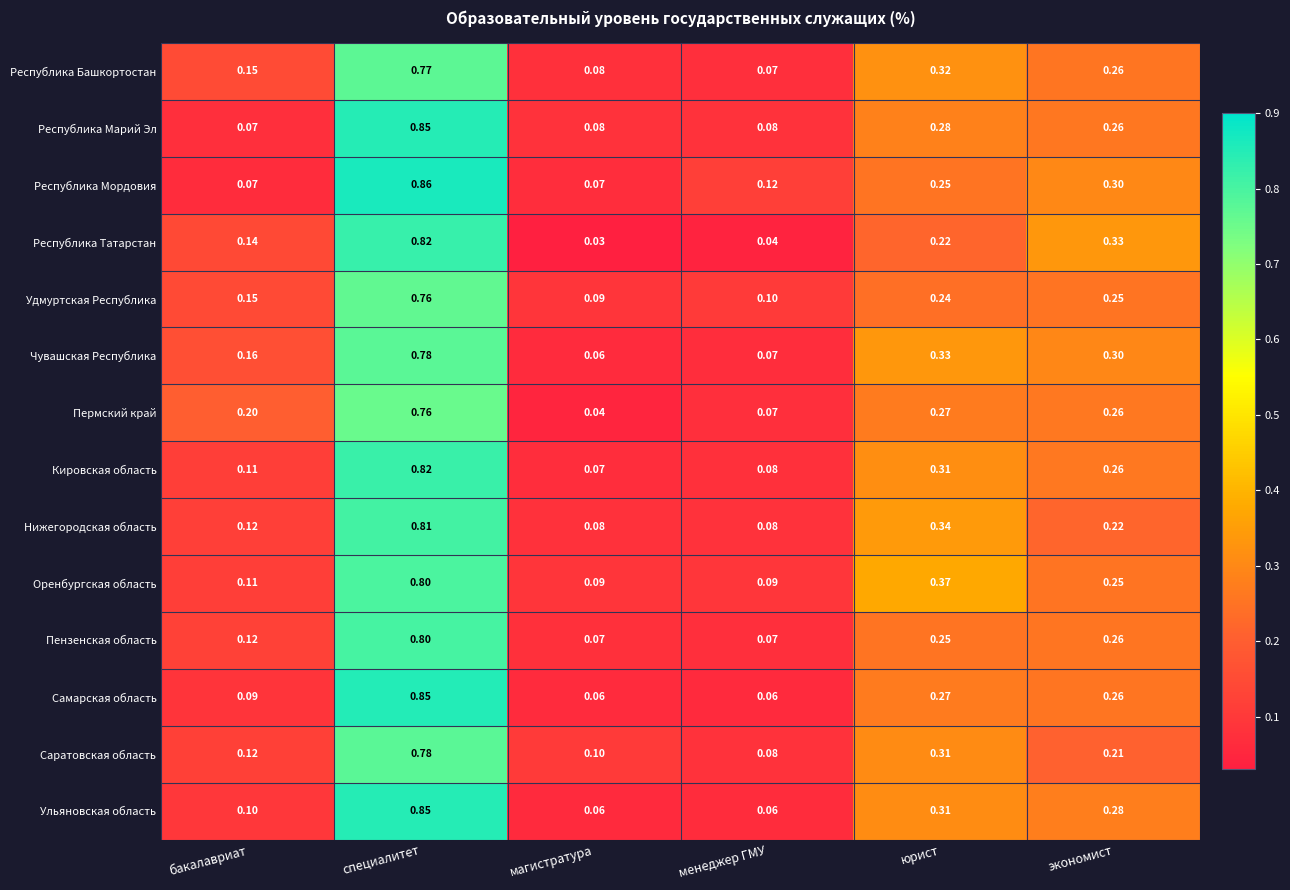

At which category is the sum across all series the highest?

специалитет